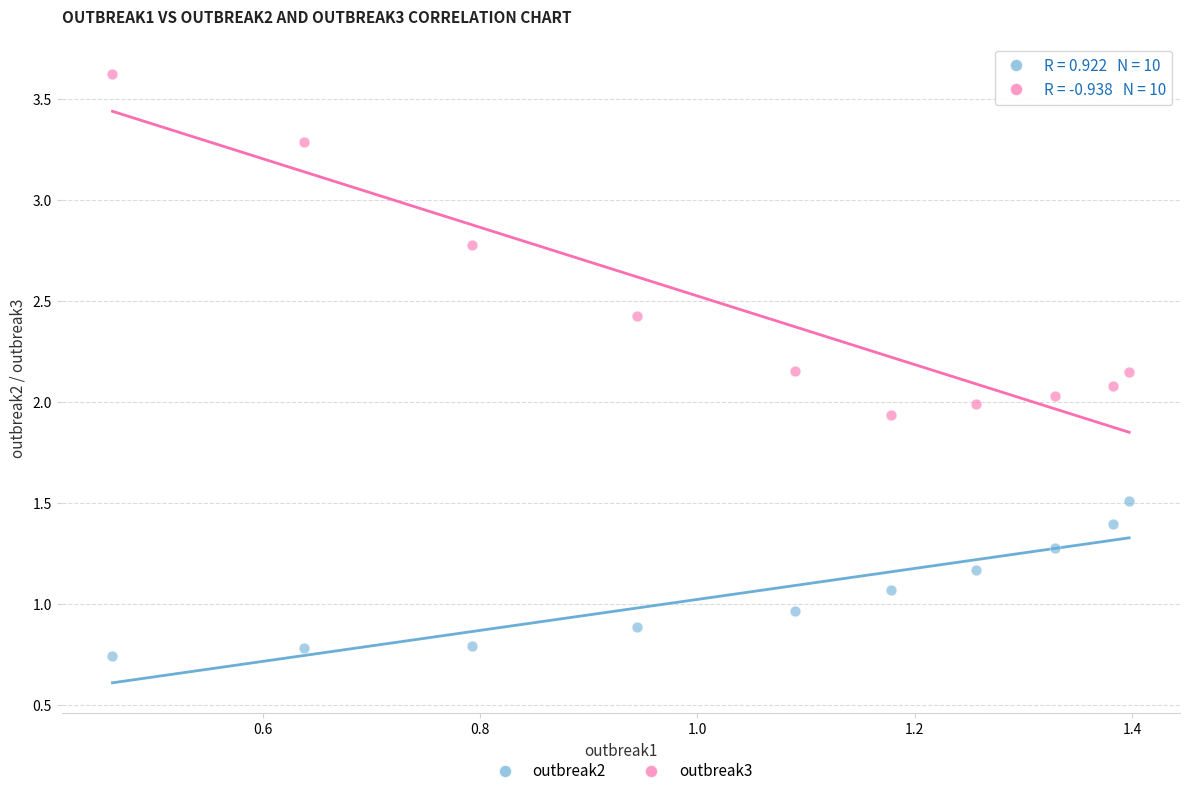

What is the X range (max minus min) for the scatter plot?

0.9